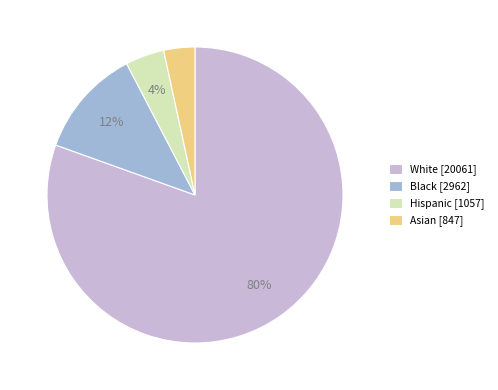

What percentage is the Asian slice, to the nearest percent?

3%